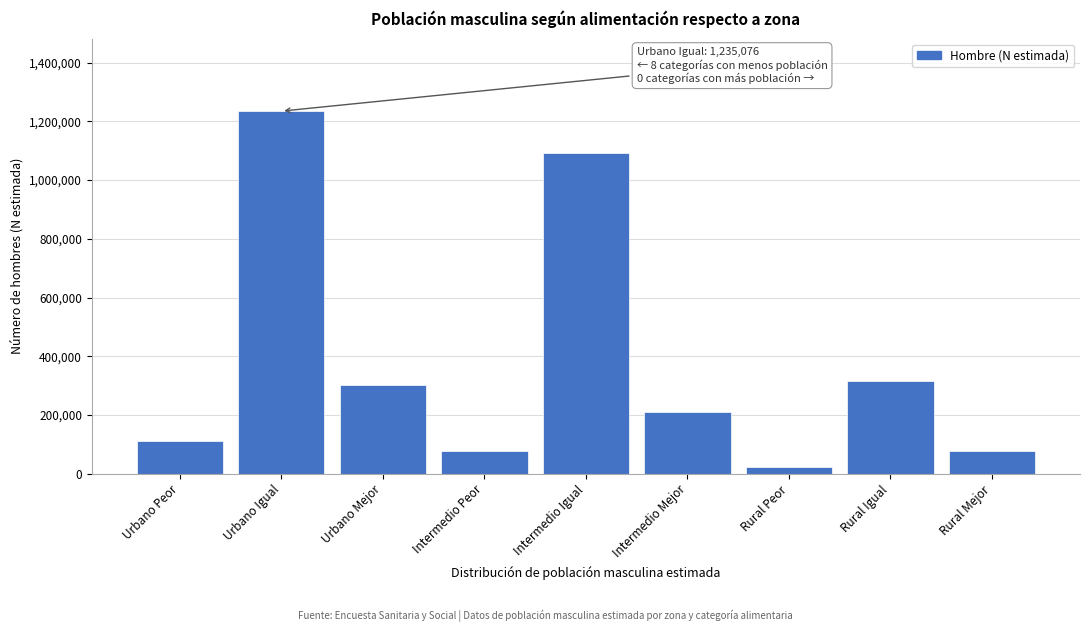

The value at Urbano Peor is 190810. True or false?

False